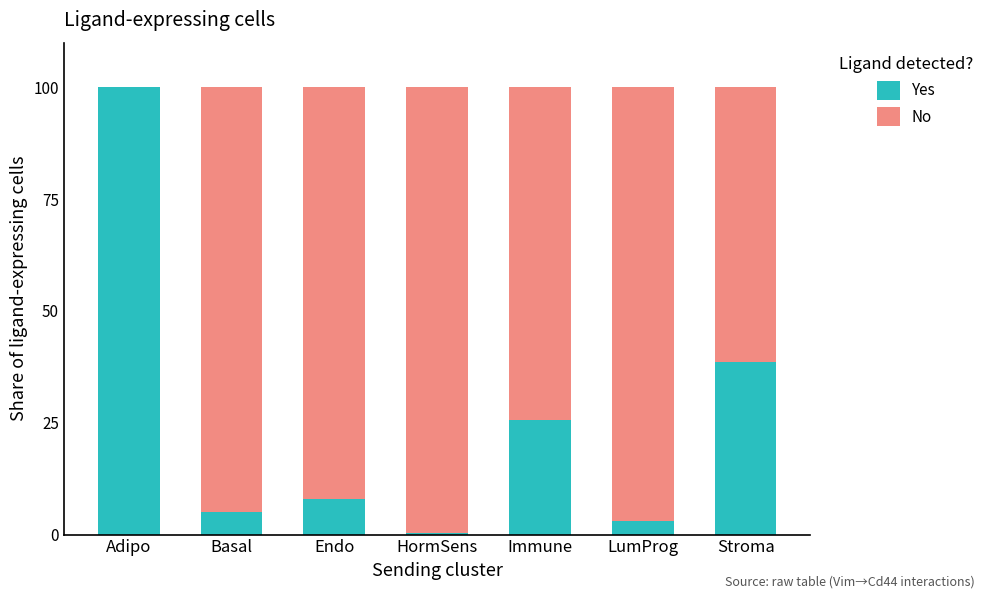

Does the chart contain stacked bars?

Yes